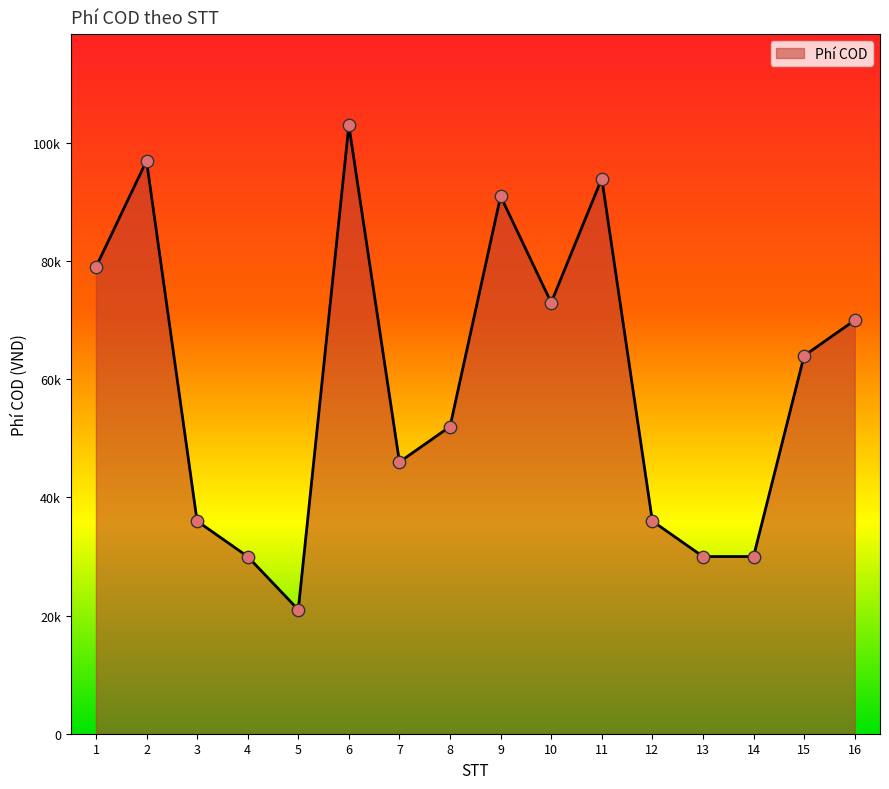

Between 10 and 7, which is larger?

10